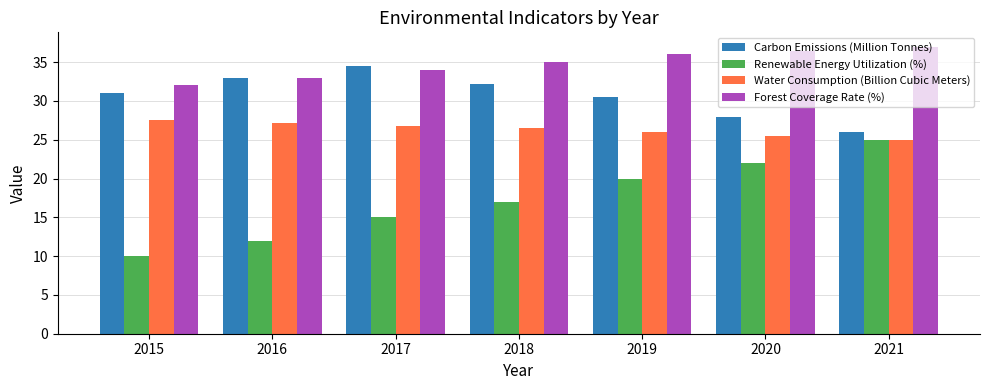

How many bars are there in total?

28